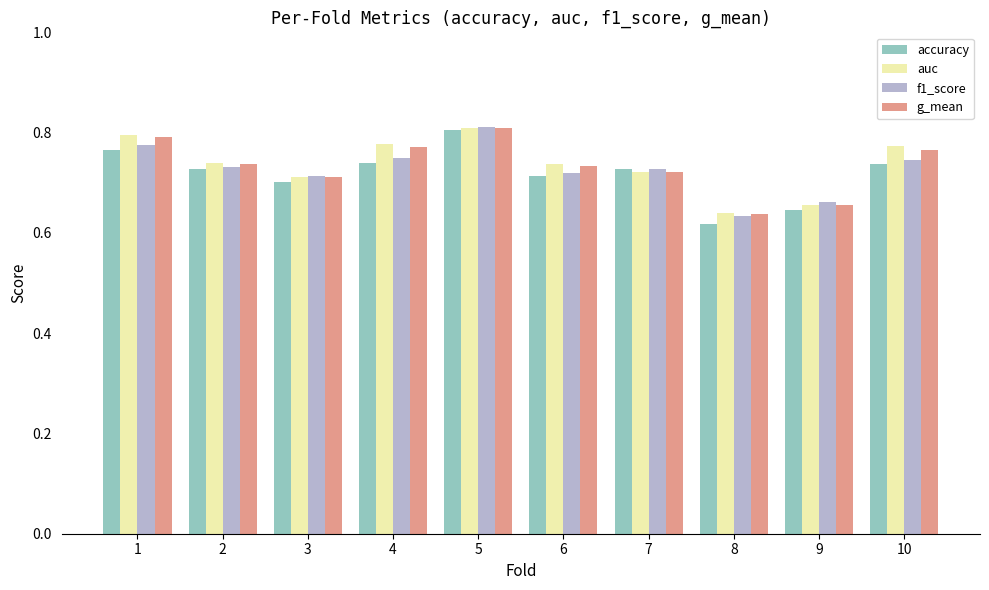

What are all the series names shown in the legend?

accuracy, auc, f1_score, g_mean